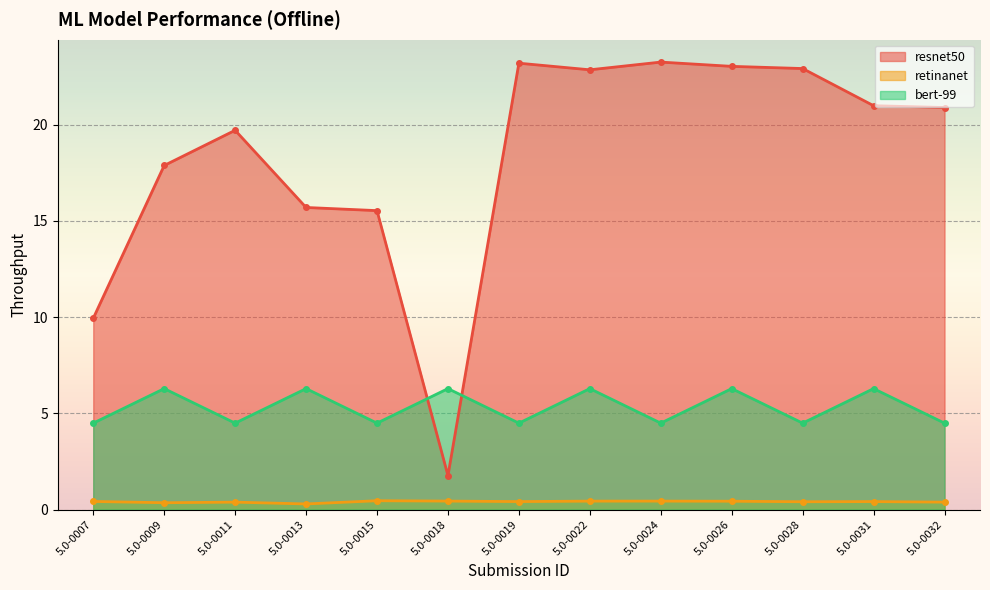

Reading right to left, transcribe all the data shown in this chart.

resnet50: 20.9	21.0	22.9	23.0	23.2	22.8	23.2	1.8	15.5	15.7	19.7	17.9	9.9
retinanet: 0.4	0.4	0.4	0.4	0.4	0.4	0.4	0.4	0.5	0.3	0.4	0.4	0.4
bert-99: 4.5	6.3	4.5	6.3	4.5	6.3	4.5	6.3	4.5	6.3	4.5	6.3	4.5